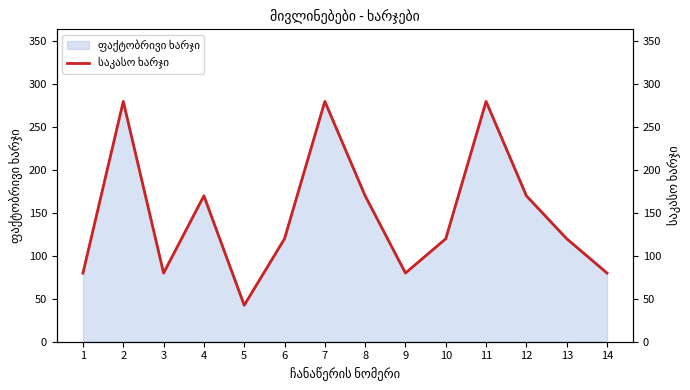

Which has a higher value, 1 or 2?

2